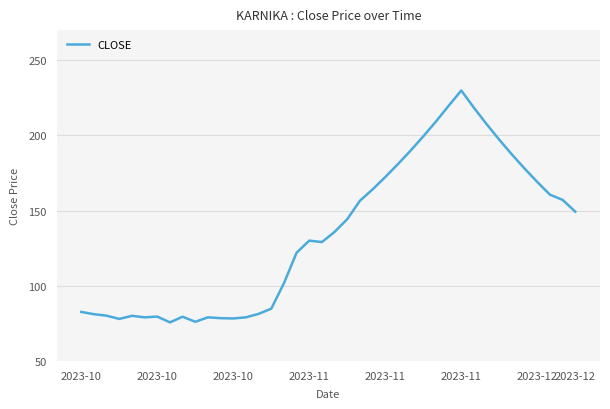

What is the minimum value shown in the chart?

75.7